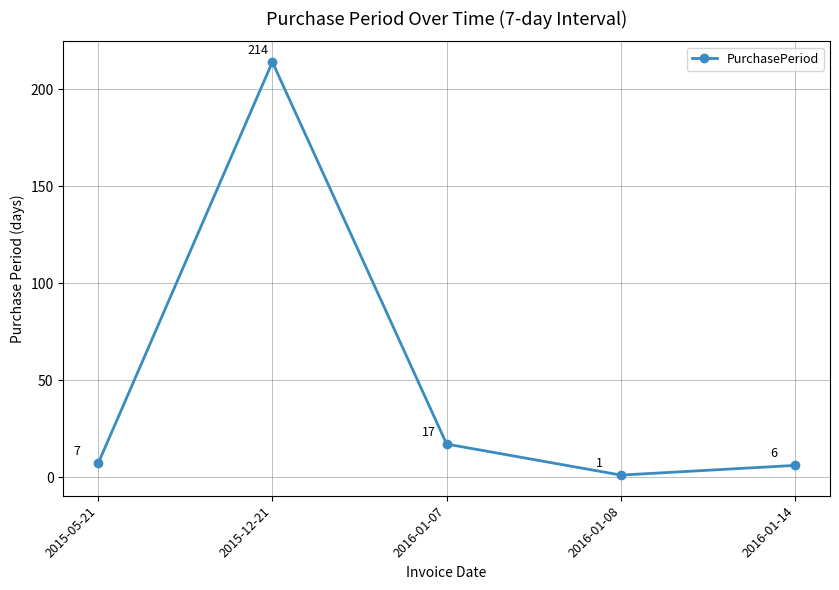

Rank the categories by value from lowest to highest.

2016-01-08, 2016-01-14, 2015-05-21, 2016-01-07, 2015-12-21